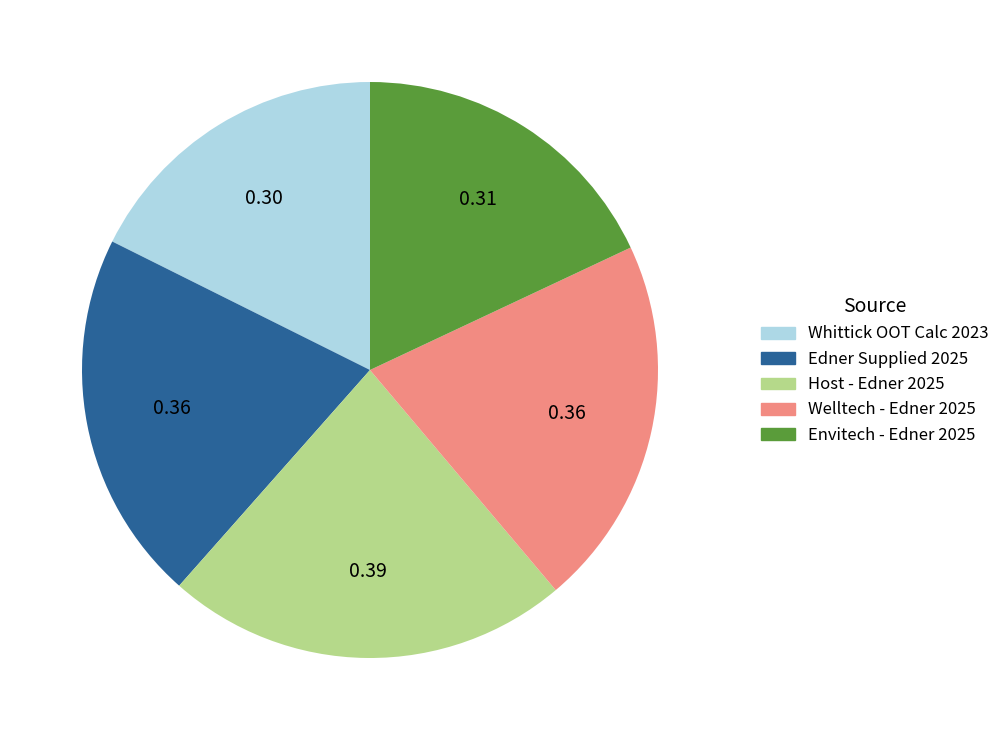

Is it true that Host - Edner 2025 is 29% of the pie?

False